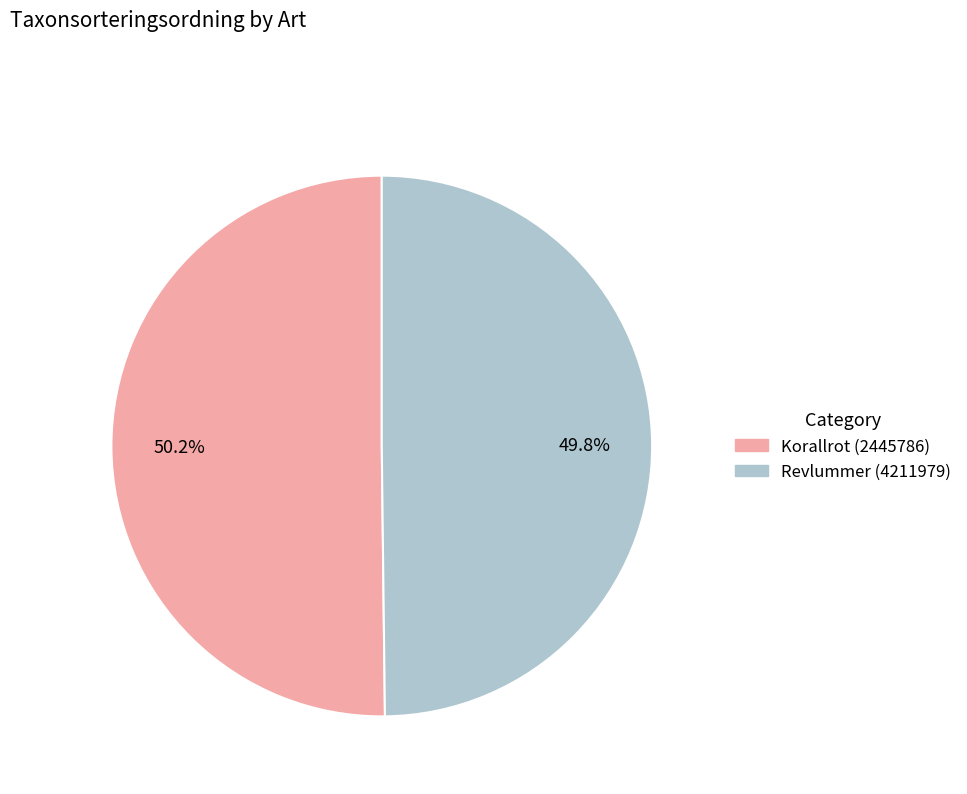

To the nearest percent, what portion does Revlummer (4211979) represent?

50%